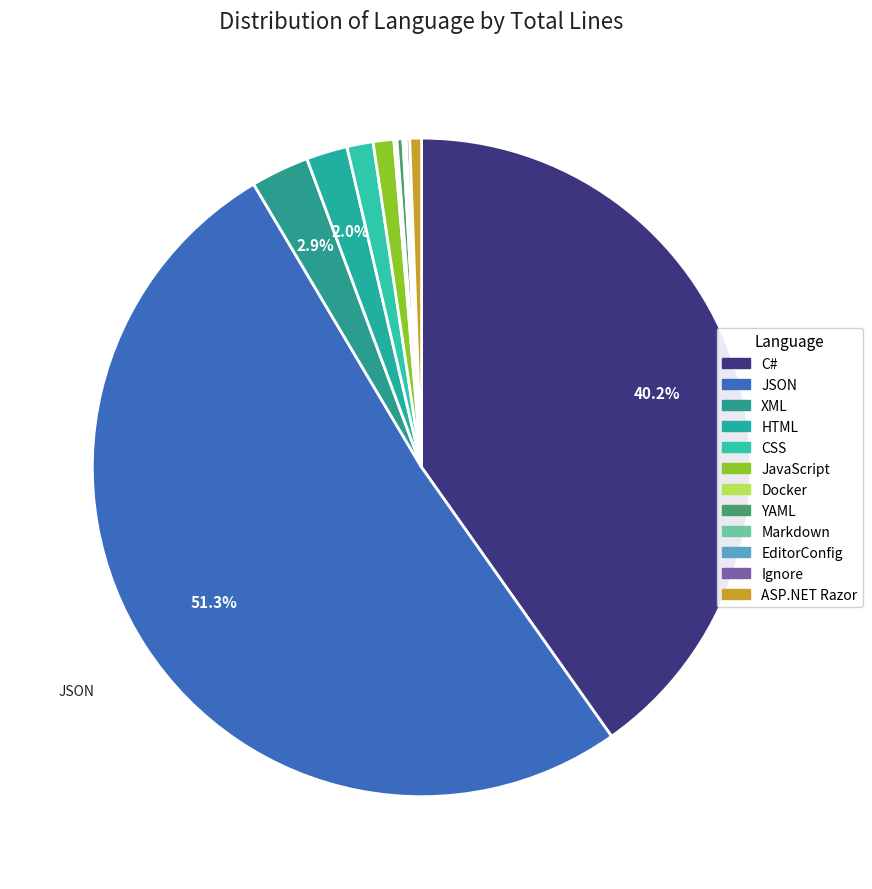

How many segments does this pie chart have?

12